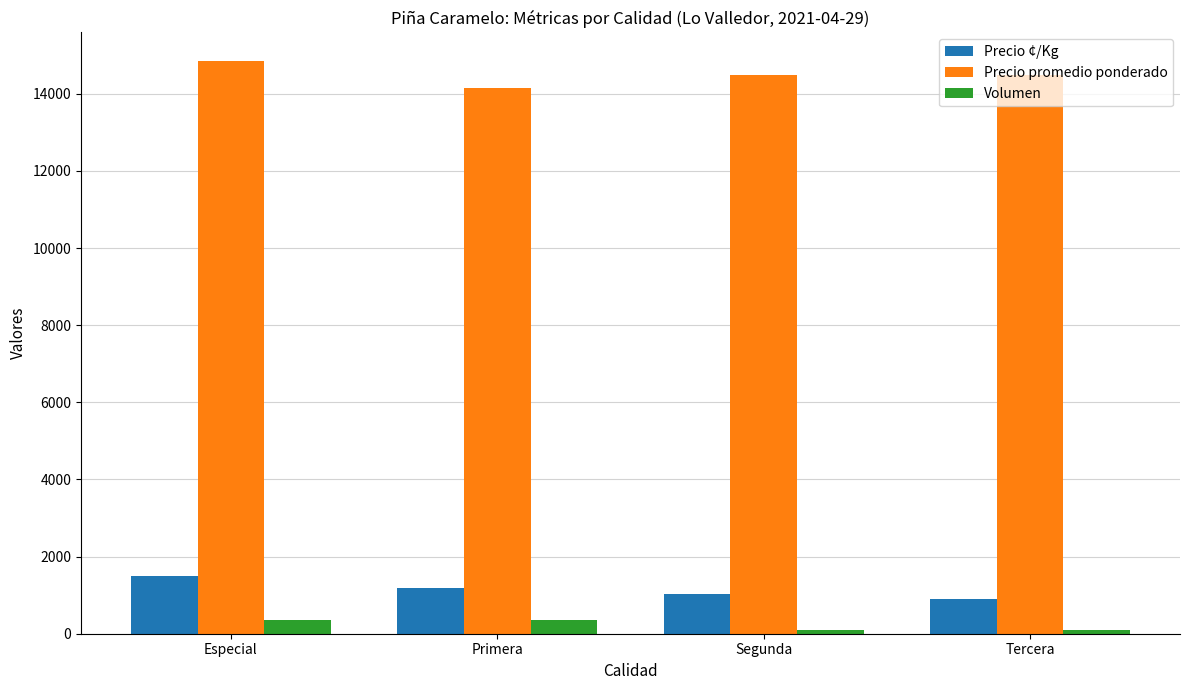

Read the Volumen value at Especial.

358